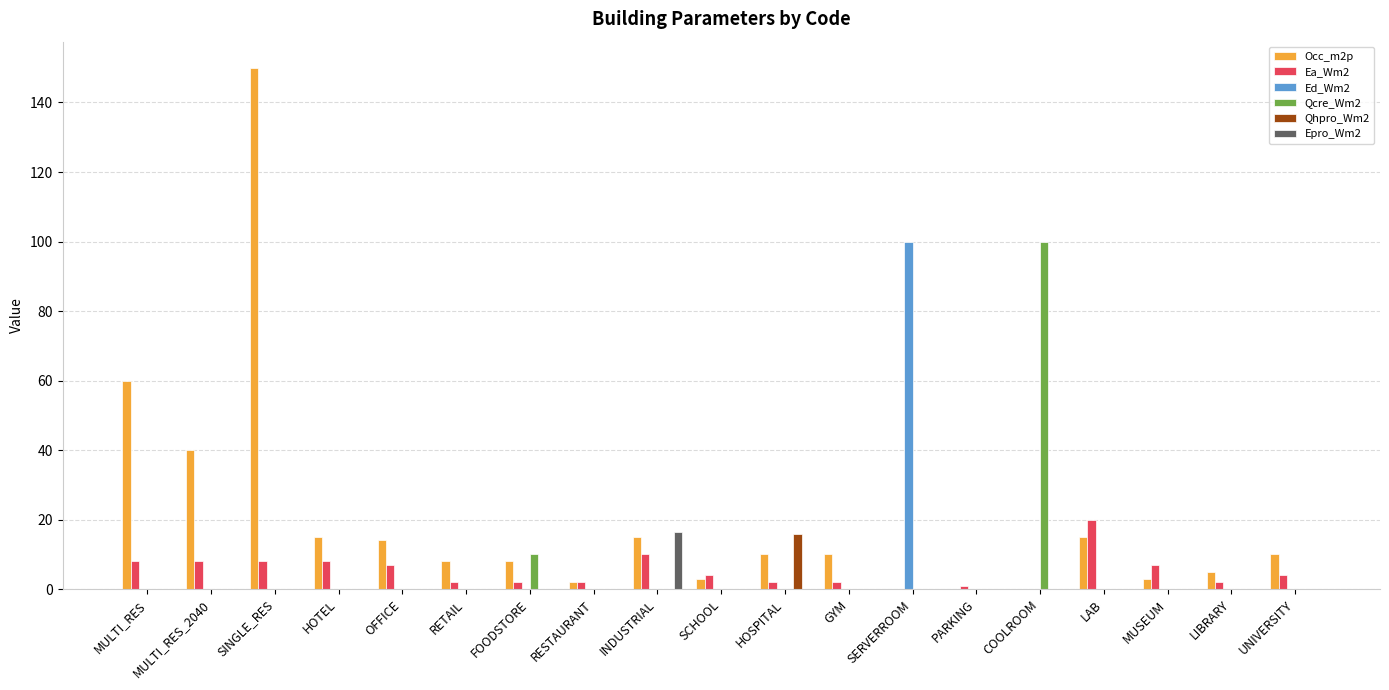

Reading left to right, what are all the values shown in this chart?

Occ_m2p: MULTI_RES=60.0	MULTI_RES_2040=40.0	SINGLE_RES=150.0	HOTEL=15.0	OFFICE=14.0	RETAIL=8.0	FOODSTORE=8.0	RESTAURANT=2.0	INDUSTRIAL=15.0	SCHOOL=3.0	HOSPITAL=10.0	GYM=10.0	SERVERROOM=0.0	PARKING=0.0	COOLROOM=0.0	LAB=15.0	MUSEUM=3.0	LIBRARY=5.0	UNIVERSITY=10.0
Ea_Wm2: MULTI_RES=8.0	MULTI_RES_2040=8.0	SINGLE_RES=8.0	HOTEL=8.0	OFFICE=7.0	RETAIL=2.0	FOODSTORE=2.0	RESTAURANT=2.0	INDUSTRIAL=10.0	SCHOOL=4.0	HOSPITAL=2.0	GYM=2.0	SERVERROOM=0.0	PARKING=1.0	COOLROOM=0.0	LAB=20.0	MUSEUM=7.0	LIBRARY=2.0	UNIVERSITY=4.0
Ed_Wm2: MULTI_RES=0.0	MULTI_RES_2040=0.0	SINGLE_RES=0.0	HOTEL=0.0	OFFICE=0.0	RETAIL=0.0	FOODSTORE=0.0	RESTAURANT=0.0	INDUSTRIAL=0.0	SCHOOL=0.0	HOSPITAL=0.0	GYM=0.0	SERVERROOM=100.0	PARKING=0.0	COOLROOM=0.0	LAB=0.0	MUSEUM=0.0	LIBRARY=0.0	UNIVERSITY=0.0
Qcre_Wm2: MULTI_RES=0.0	MULTI_RES_2040=0.0	SINGLE_RES=0.0	HOTEL=0.0	OFFICE=0.0	RETAIL=0.0	FOODSTORE=10.0	RESTAURANT=0.0	INDUSTRIAL=0.0	SCHOOL=0.0	HOSPITAL=0.0	GYM=0.0	SERVERROOM=0.0	PARKING=0.0	COOLROOM=100.0	LAB=0.0	MUSEUM=0.0	LIBRARY=0.0	UNIVERSITY=0.0
Qhpro_Wm2: MULTI_RES=0.0	MULTI_RES_2040=0.0	SINGLE_RES=0.0	HOTEL=0.0	OFFICE=0.0	RETAIL=0.0	FOODSTORE=0.0	RESTAURANT=0.0	INDUSTRIAL=0.0	SCHOOL=0.0	HOSPITAL=16.0	GYM=0.0	SERVERROOM=0.0	PARKING=0.0	COOLROOM=0.0	LAB=0.0	MUSEUM=0.0	LIBRARY=0.0	UNIVERSITY=0.0
Epro_Wm2: MULTI_RES=0.0	MULTI_RES_2040=0.0	SINGLE_RES=0.0	HOTEL=0.0	OFFICE=0.0	RETAIL=0.0	FOODSTORE=0.0	RESTAURANT=0.0	INDUSTRIAL=16.5	SCHOOL=0.0	HOSPITAL=0.0	GYM=0.0	SERVERROOM=0.0	PARKING=0.0	COOLROOM=0.0	LAB=0.0	MUSEUM=0.0	LIBRARY=0.0	UNIVERSITY=0.0